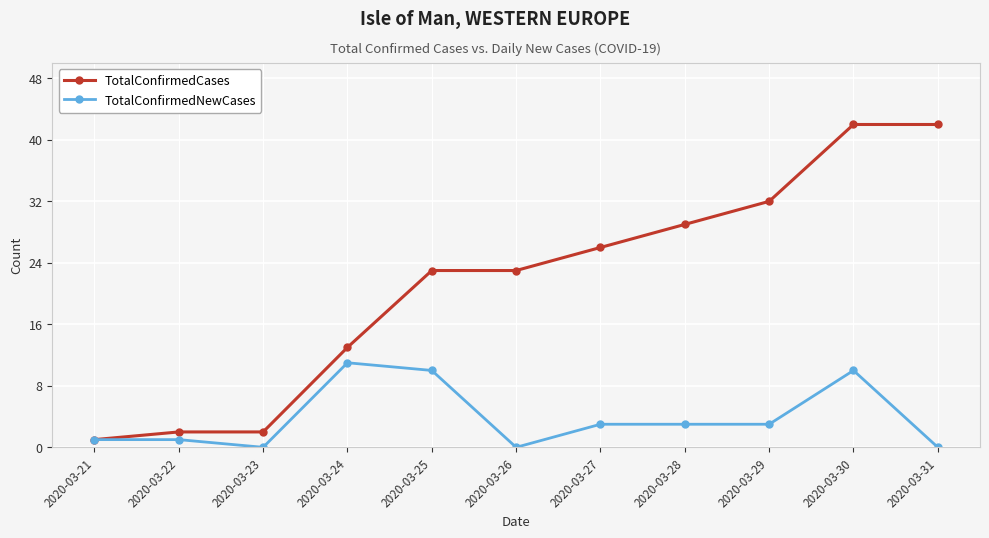

At which label does TotalConfirmedCases reach its minimum?

2020-03-21